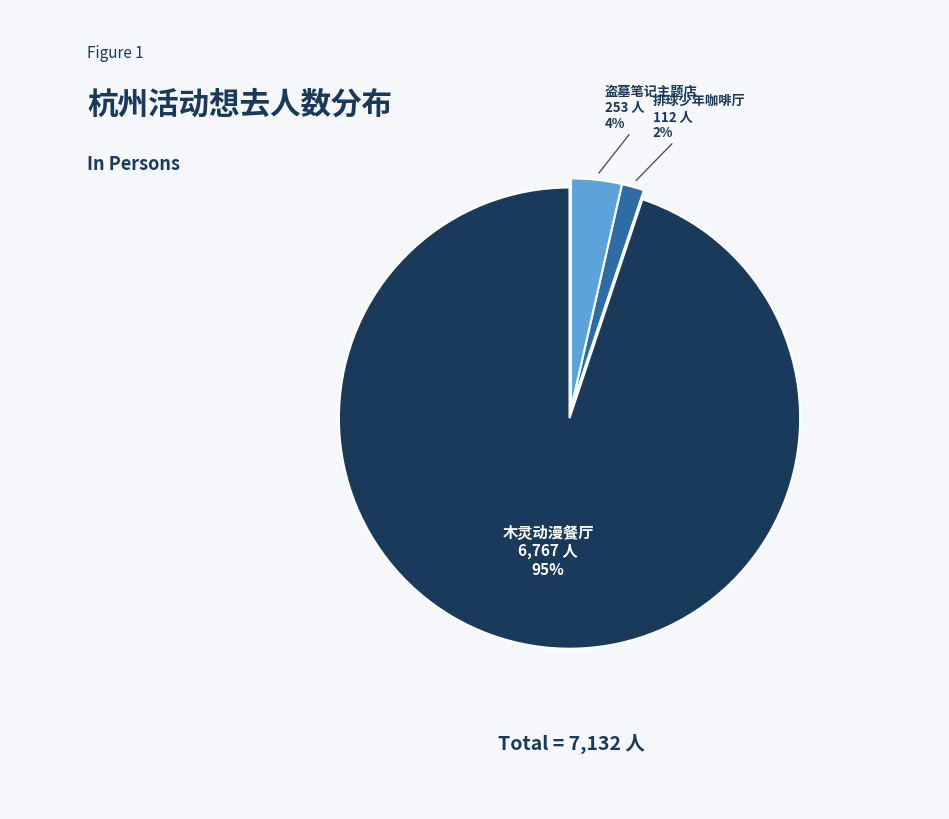

Combined, do 排球少年咖啡厅 and 木灵动漫餐厅 account for over 50%?

Yes